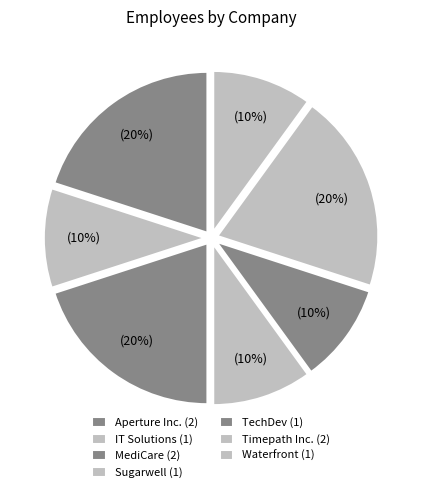

How many segments does this pie chart have?

7